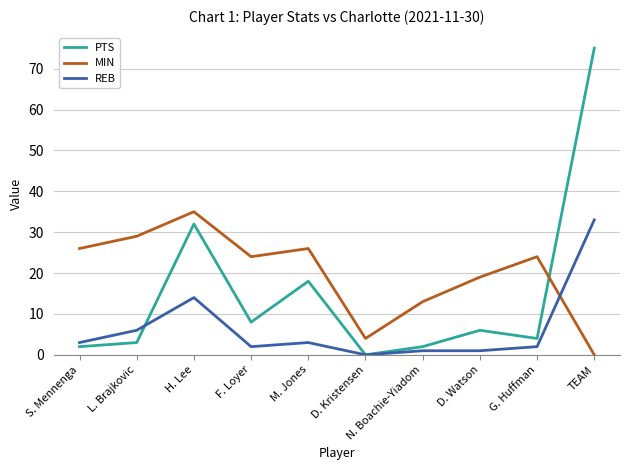

Which label corresponds to the largest value in the chart?

TEAM